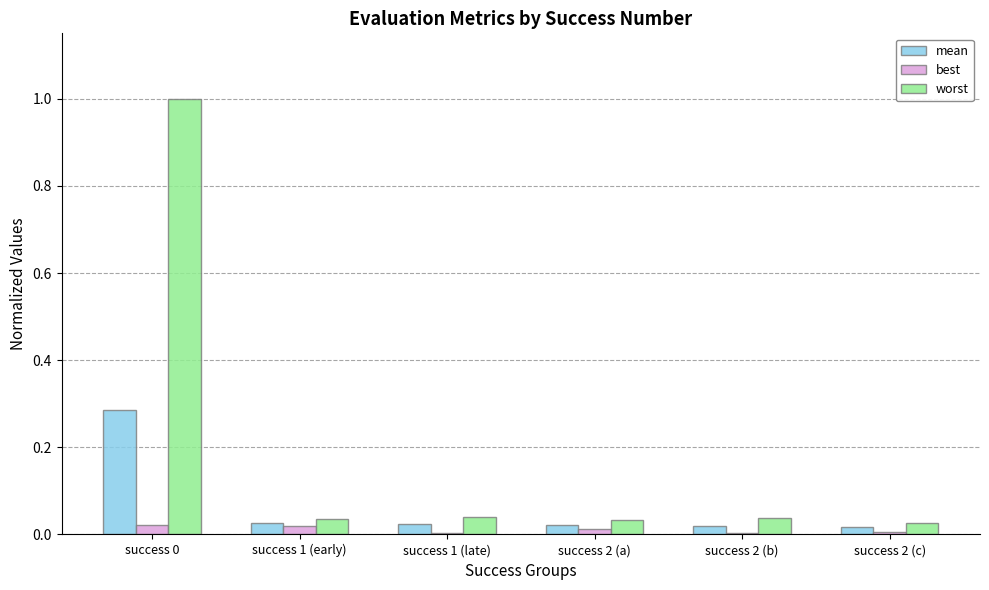

What is the sum of the worst values at success 1 (late) and success 1 (early)?

0.1